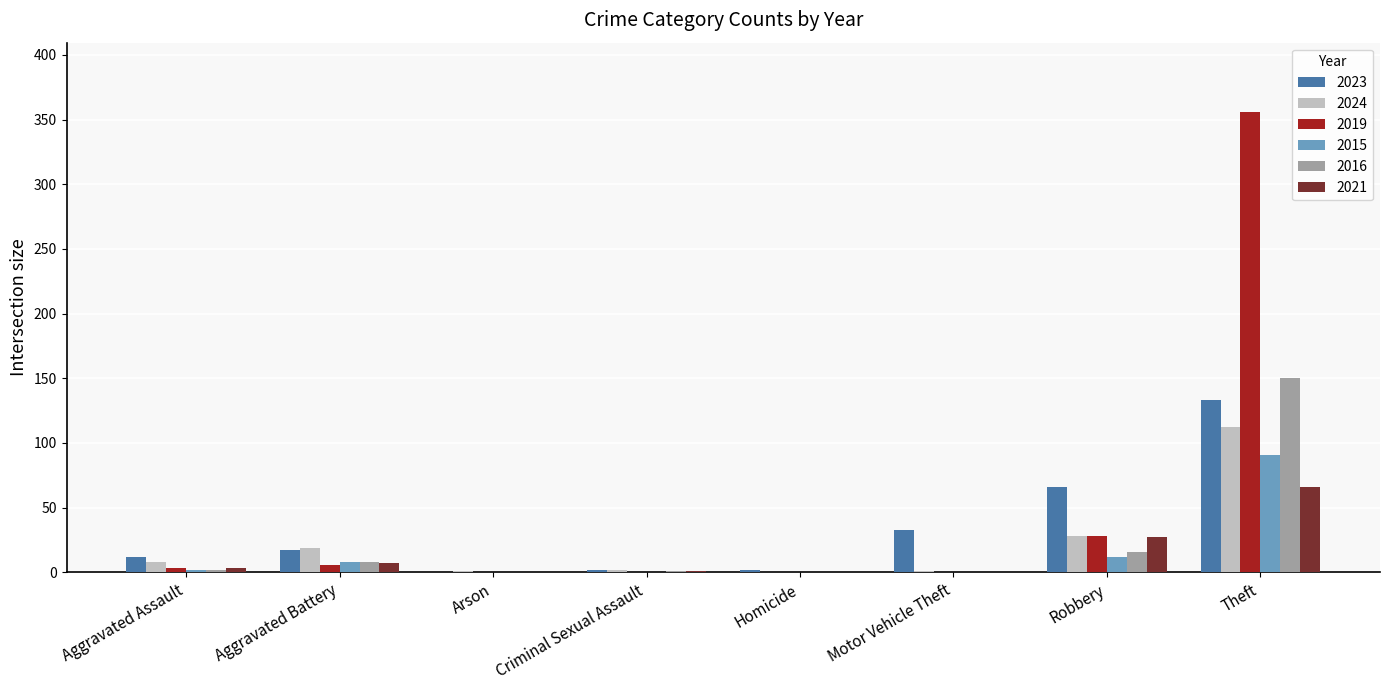

At which category is the sum across all series the highest?

Theft